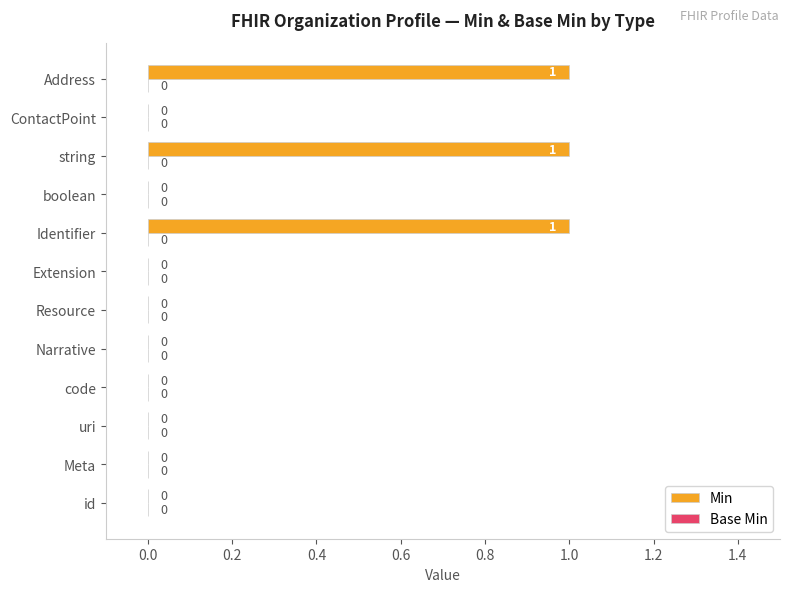

Reading top to bottom, extract all data points from this chart.

Address=1	ContactPoint=0	string=1	boolean=0	Identifier=1	Extension=0	Resource=0	Narrative=0	code=0	uri=0	Meta=0	id=0